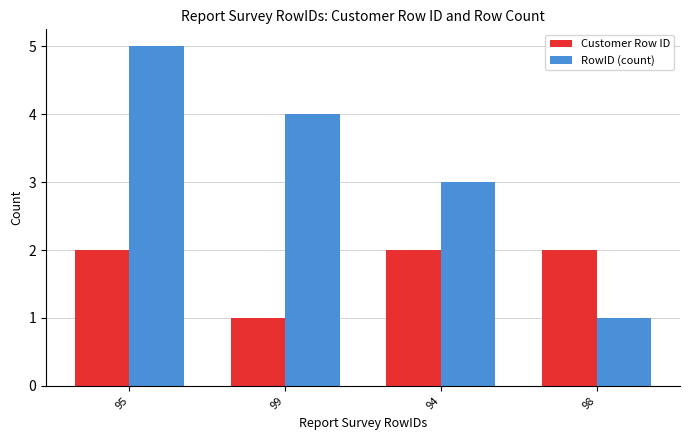

What is the total value across all series at 94?

5